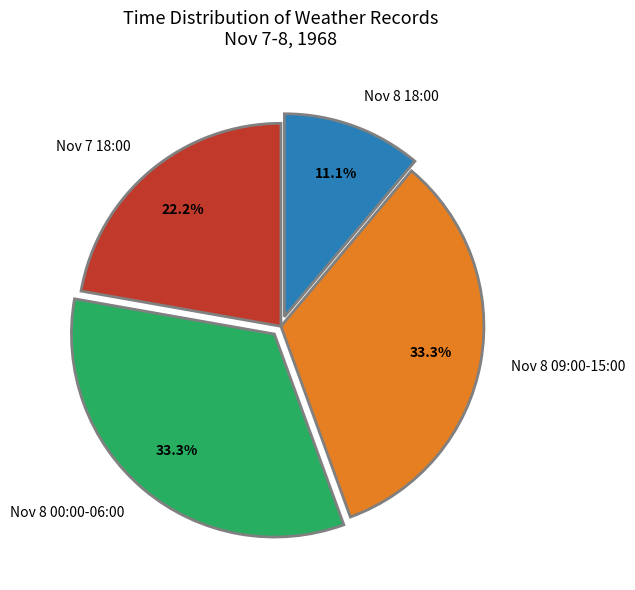

How many segments does this pie chart have?

4